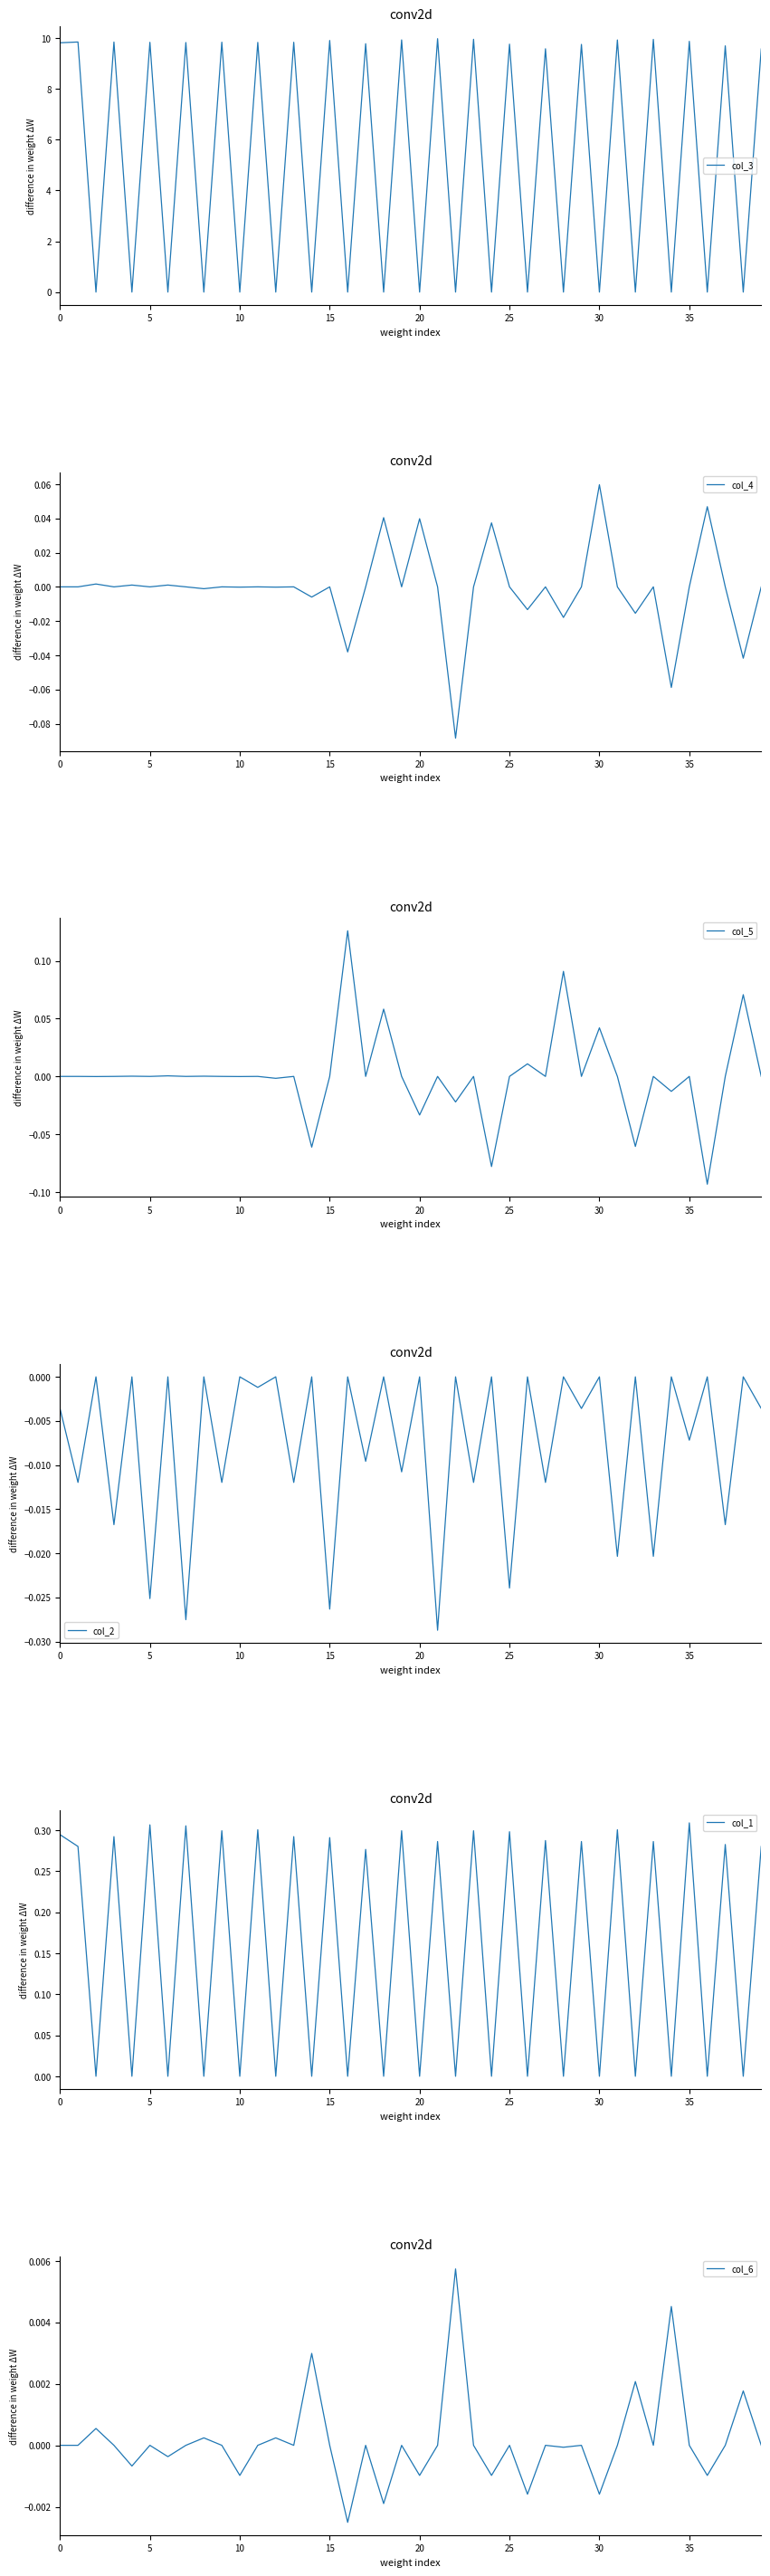

What is the greatest value displayed?

10.0